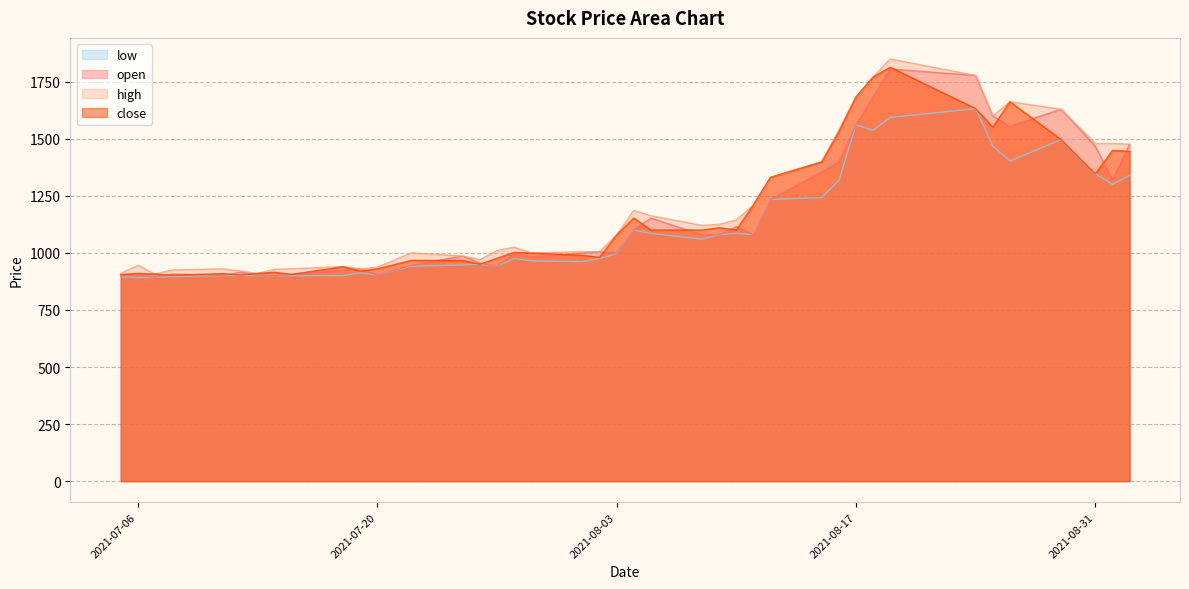

List the series in order of their peak value, highest first.

high, close, open, low